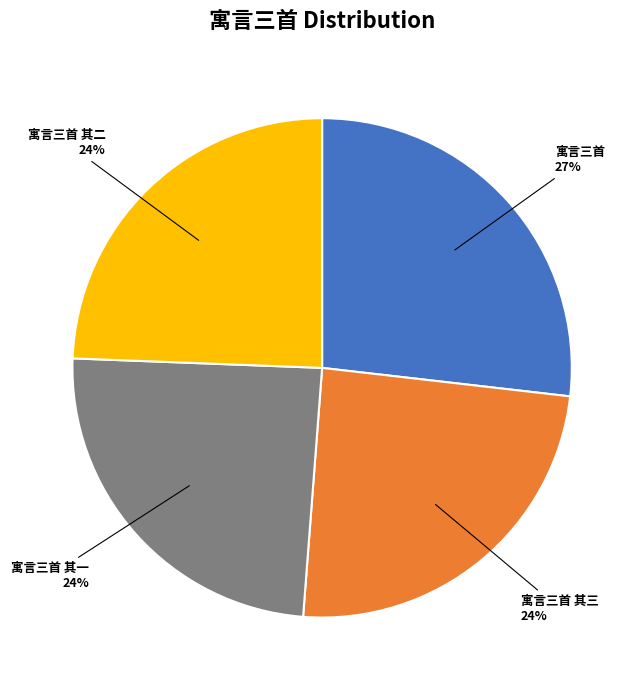

Do 寓言三首 and 寓言三首 其三 together represent more than half of the pie?

Yes